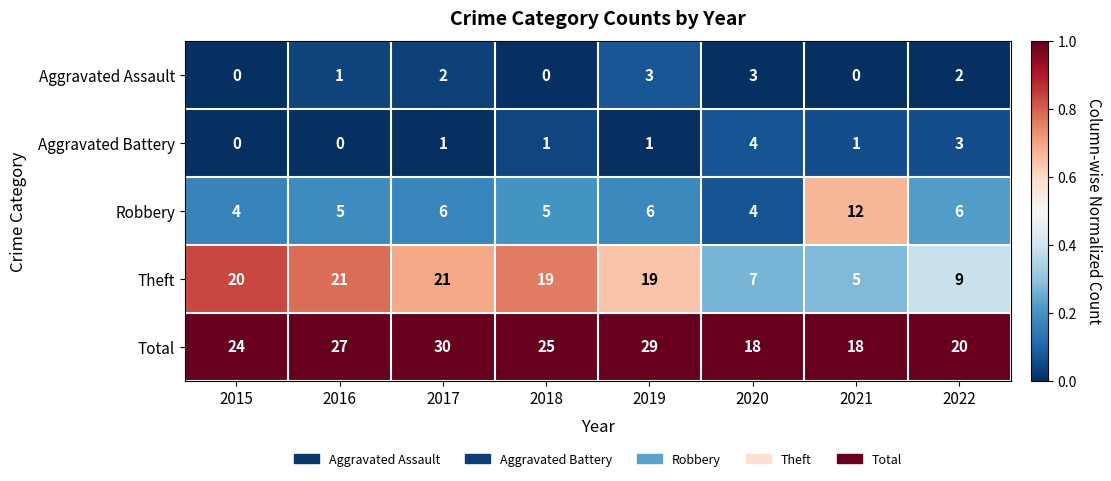

What is the spread (max minus min) of values at 2019?

28